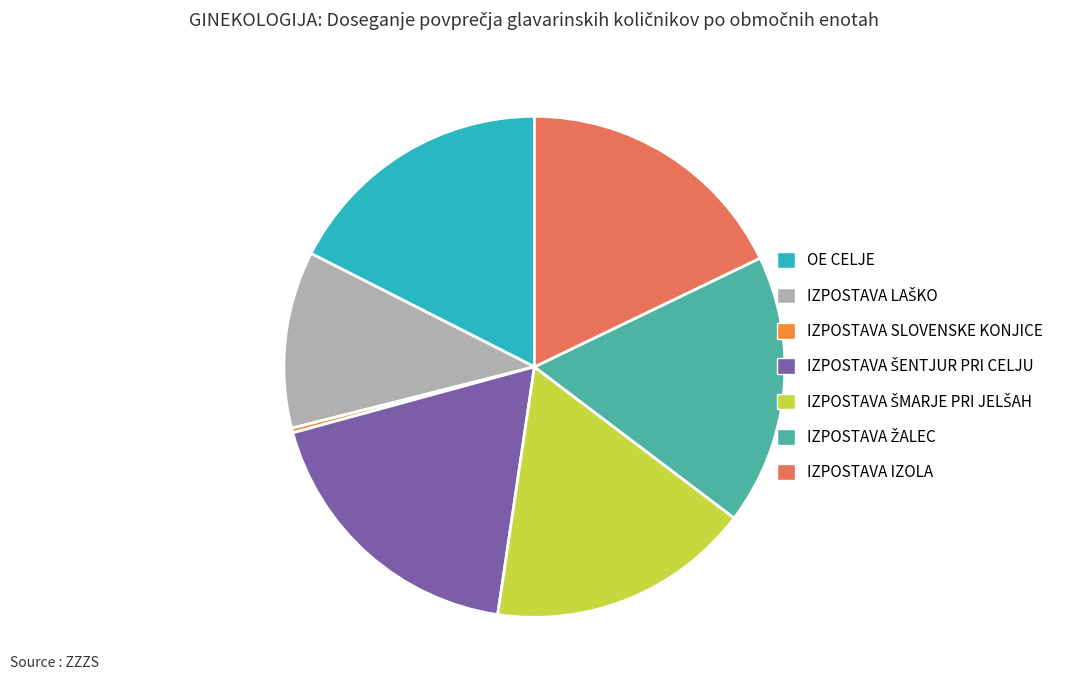

Is it true that IZPOSTAVA IZOLA is 31% of the pie?

False